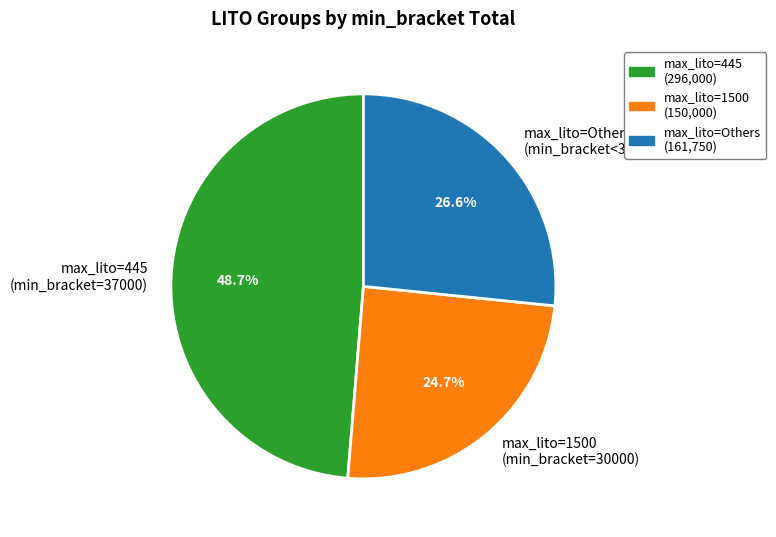

How much of the chart is everything except max_lito=1500 (min_bracket=30000)?

75.3%